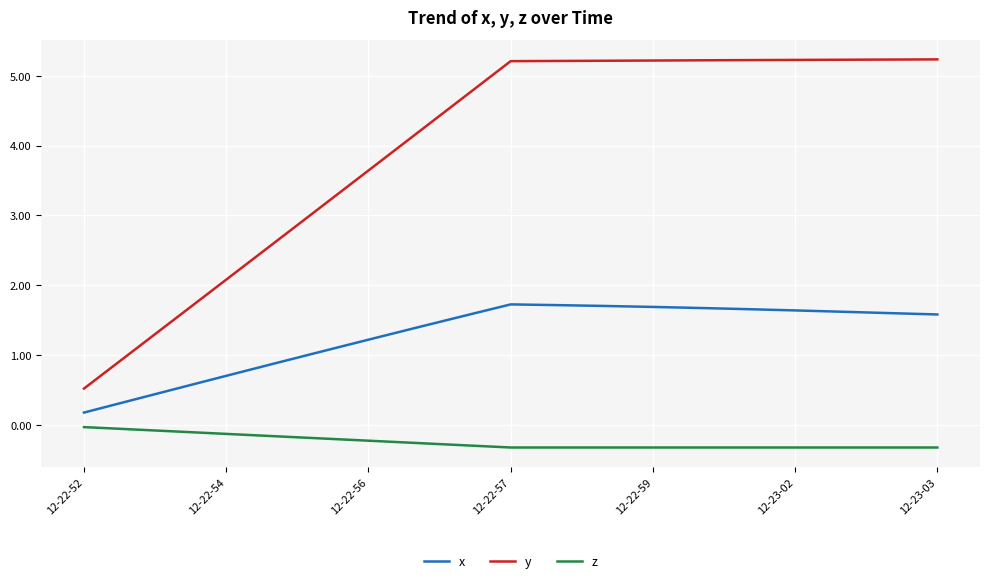

What is the minimum value for y?

0.5